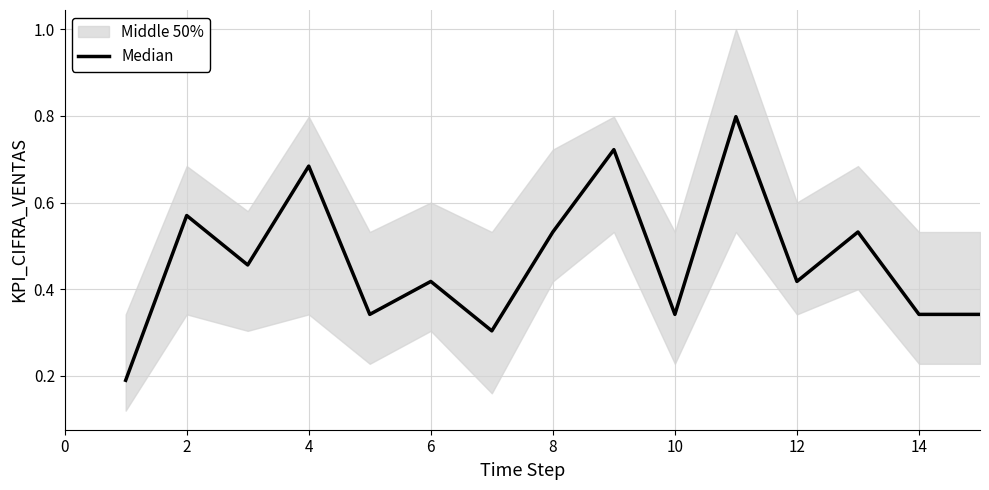

The value at 6 is 0.6. True or false?

False